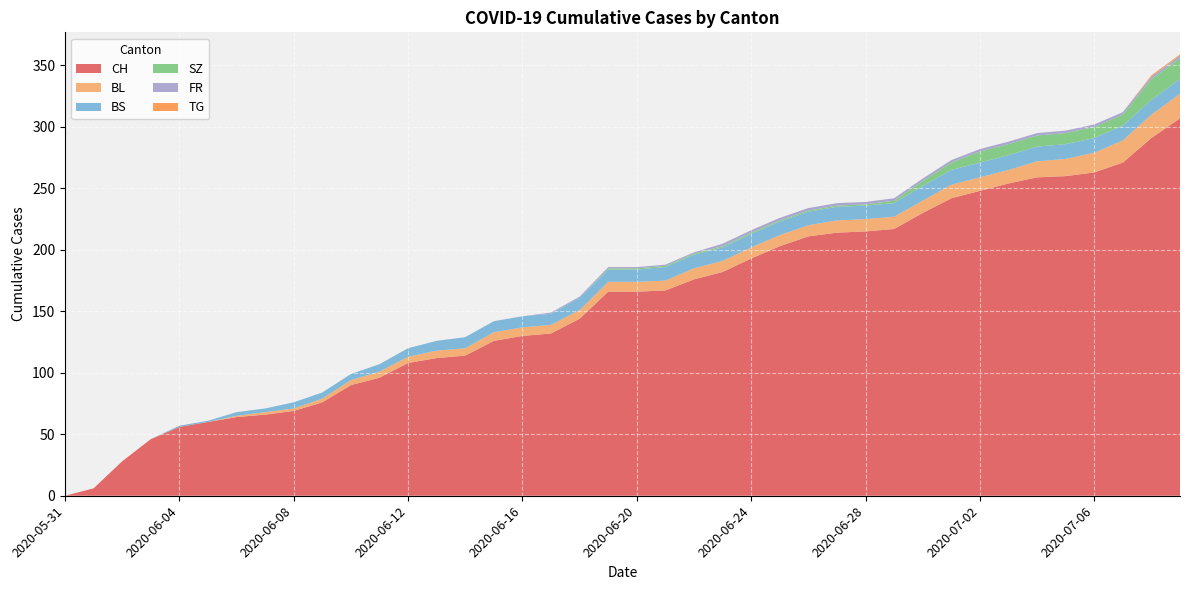

Reading left to right, what are all the values shown in this chart?

CH: 0	6	28	46	56	60	64	66	69	76	90	96	108	112	114	126	130	132	144	166	166	167	176	182	193	203	211	214	215	217	230	242	248	254	259	260	263	271	291	307
BL: 0	0	0	0	0	0	1	2	2	3	4	5	5	6	6	7	7	7	7	8	8	8	9	9	9	9	9	10	10	10	10	11	11	11	13	14	16	18	19	20
BS: 0	0	0	0	1	1	3	3	5	5	5	6	7	8	9	9	9	9	10	10	10	11	11	11	11	11	11	11	11	11	12	12	12	12	12	12	12	12	12	12
SZ: 0	0	0	0	0	0	0	0	0	0	0	0	0	0	0	0	0	0	0	1	1	1	1	1	1	1	1	1	1	2	4	6	9	9	9	9	9	9	17	17
FR: 0	0	0	0	0	0	0	0	0	0	0	0	0	0	0	0	0	1	1	1	1	1	1	2	2	2	2	2	2	2	2	2	2	2	2	2	2	2	2	2
TG: 0	0	0	0	0	0	0	0	0	0	0	0	0	0	0	0	0	0	0	0	0	0	0	0	0	0	0	0	0	0	0	0	0	0	0	0	0	0	1	1